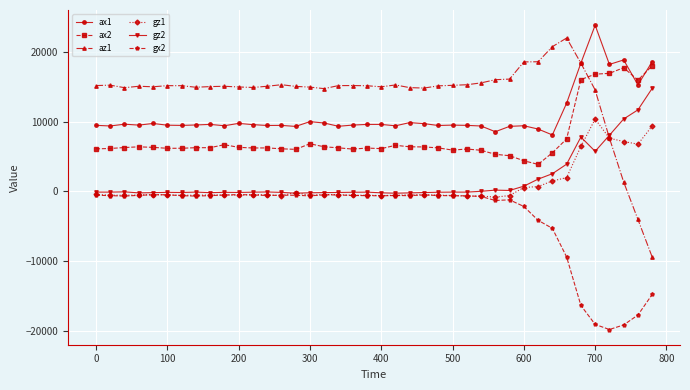

What is the minimum value shown in the chart?

-19838